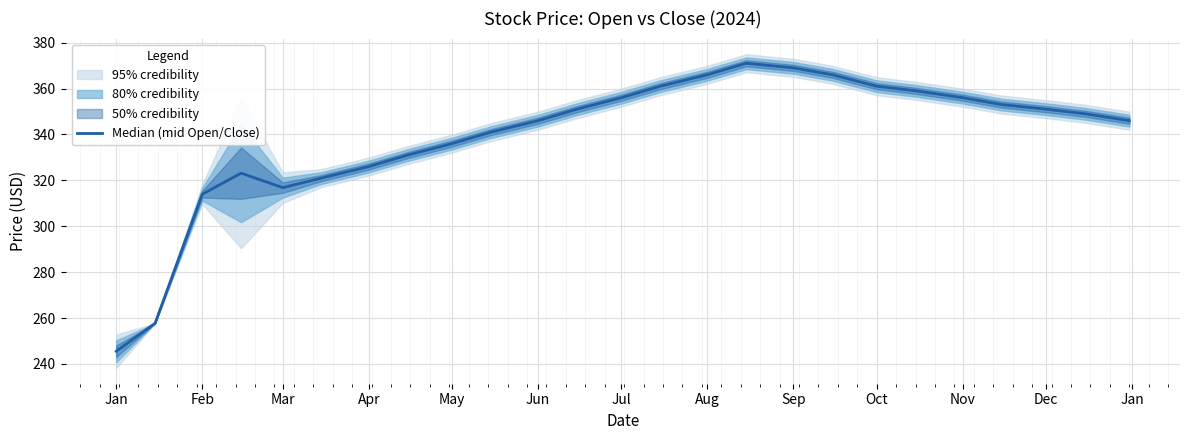

Is it true that the value at Nov is 356.0?

True